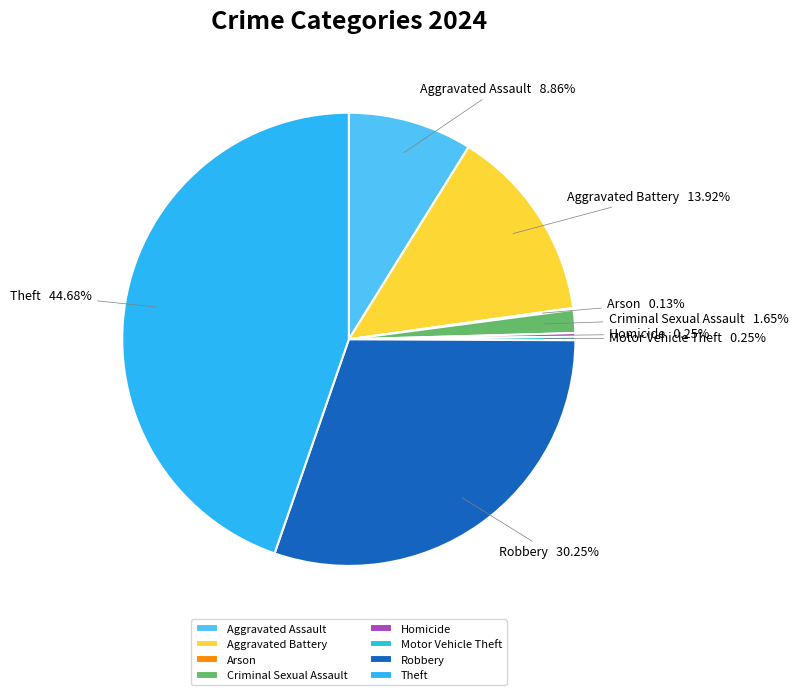

Does any single category account for the majority?

No